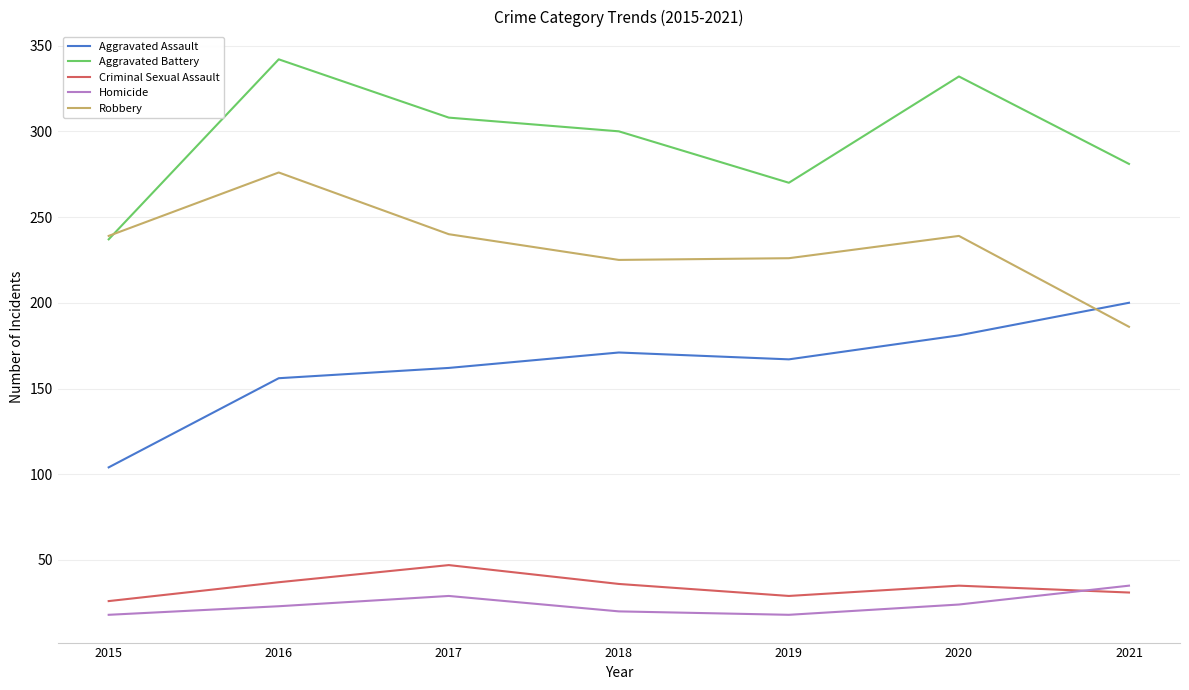

Rank the series at 2017 from highest to lowest value.

Aggravated Battery, Robbery, Aggravated Assault, Criminal Sexual Assault, Homicide